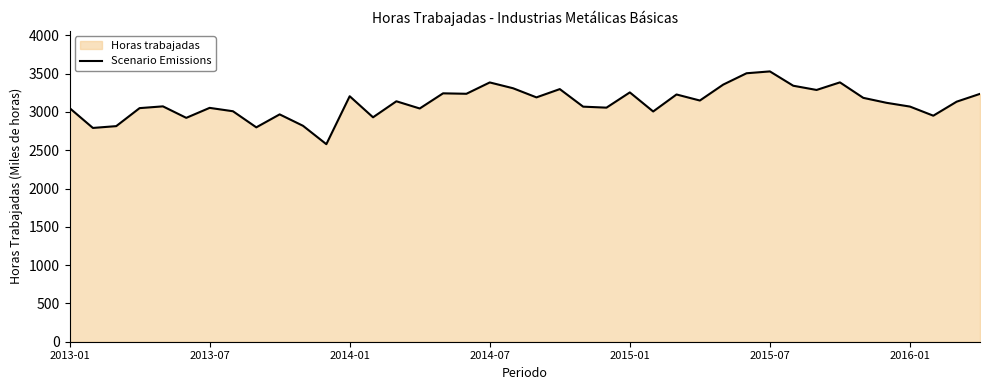

The value at 2013-07 is 3993.8. True or false?

False